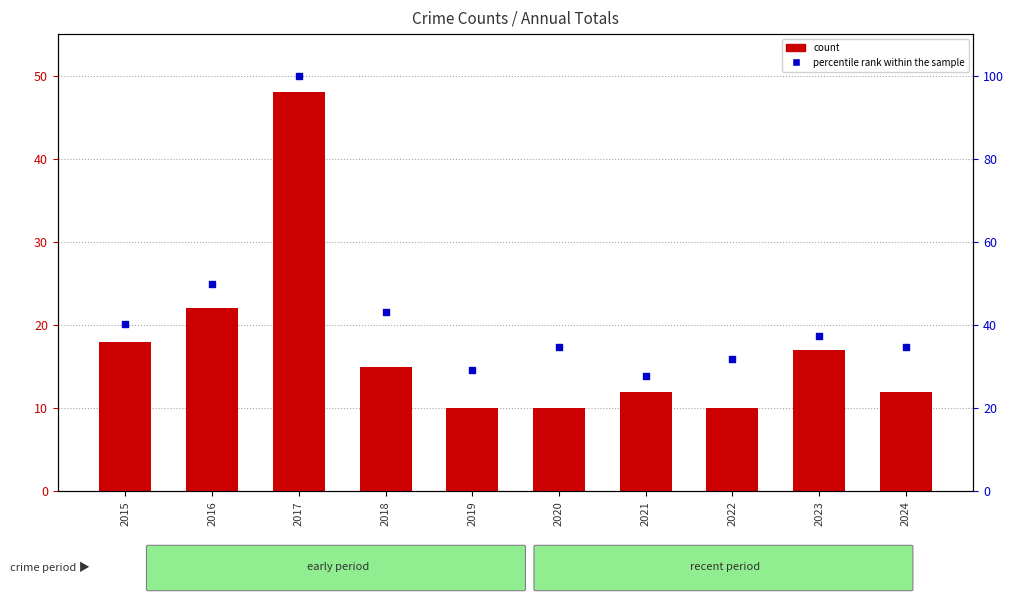

At which category is the sum across all series the highest?

2017